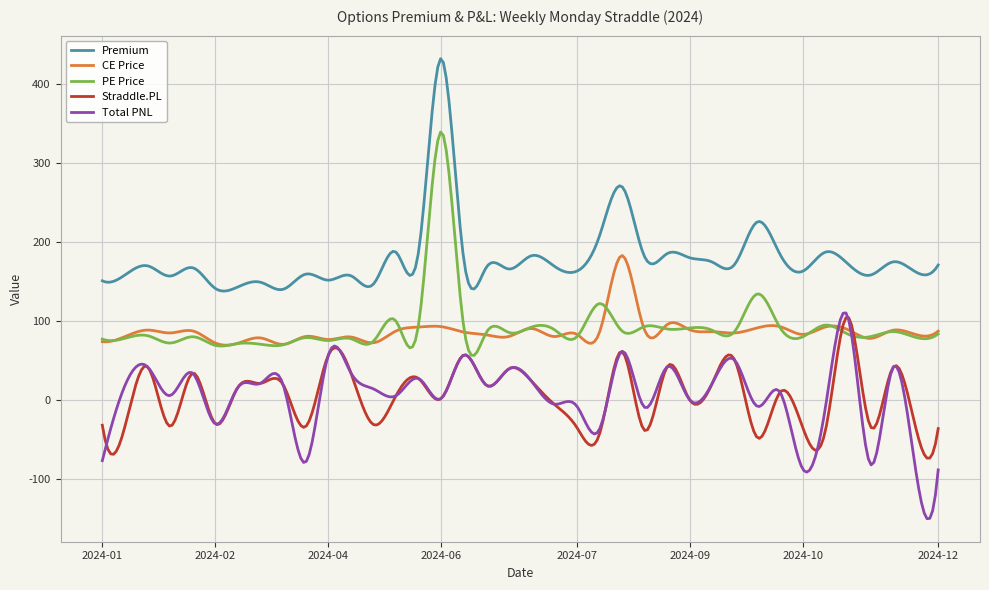

What is the lowest value of the Straddle.PL series?

-73.8